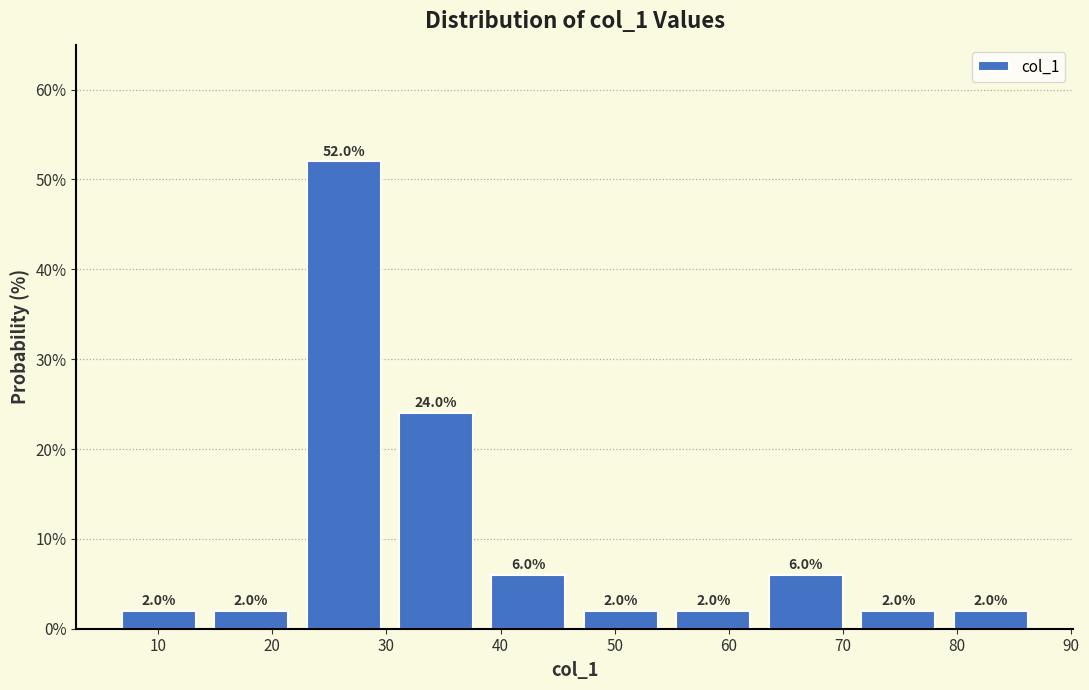

Reading left to right, list every bar in this chart as the range it spans on the x-axis followed by its height. The bar edges are not printed on the chart, so give them approximately, as read against the axis.

6.0 to 14.1: 2.0
14.1 to 22.2: 2.0
22.2 to 30.3: 52.0
30.3 to 38.4: 24.0
38.4 to 46.5: 6.0
46.5 to 54.6: 2.0
54.6 to 62.7: 2.0
62.7 to 70.8: 6.0
70.8 to 78.9: 2.0
78.9 to 87.0: 2.0